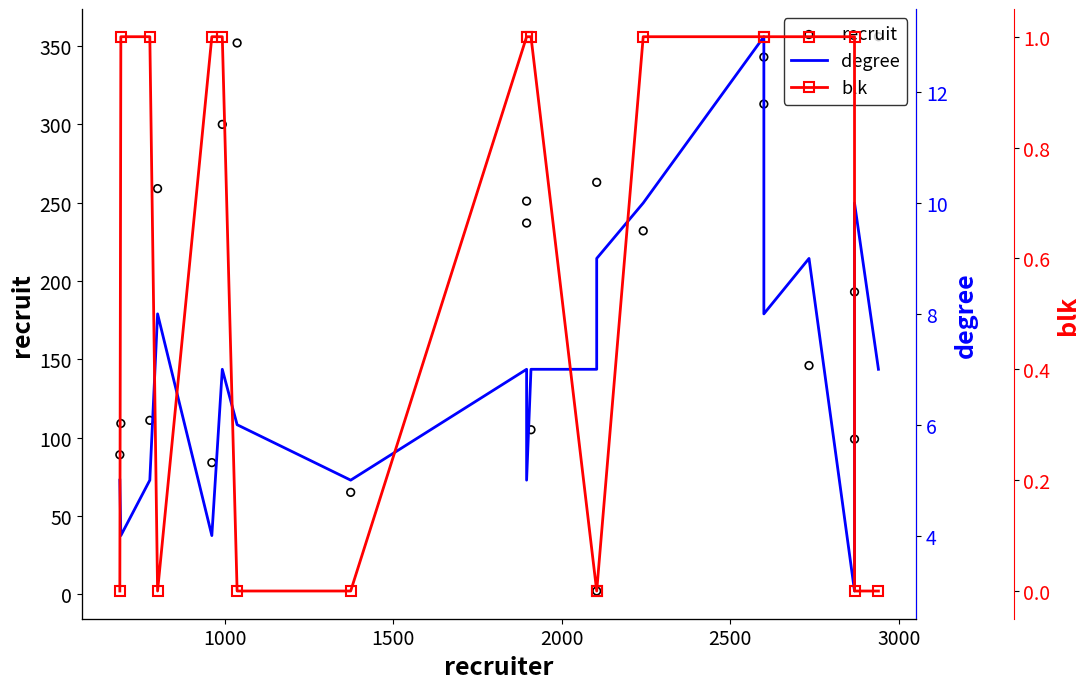

Which series has the widest spread of Y values?

recruit